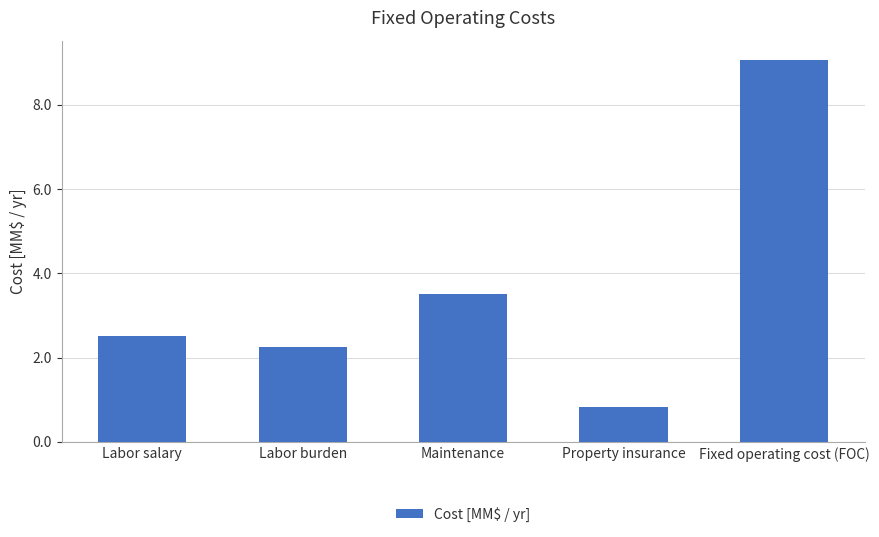

What is the label of the 3rd bar from the left?

Maintenance